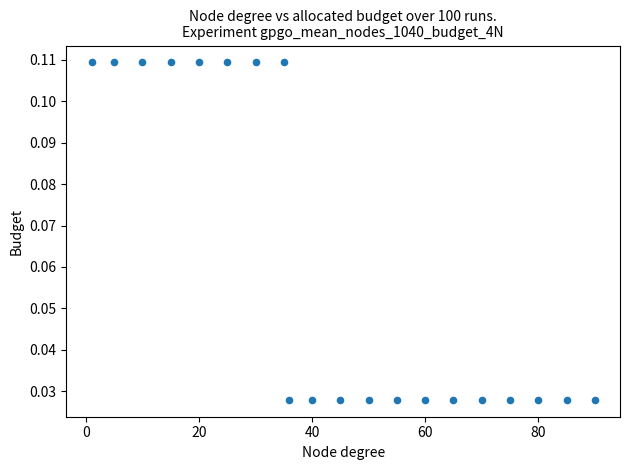

What is the range of X values (max minus min)?

89.0